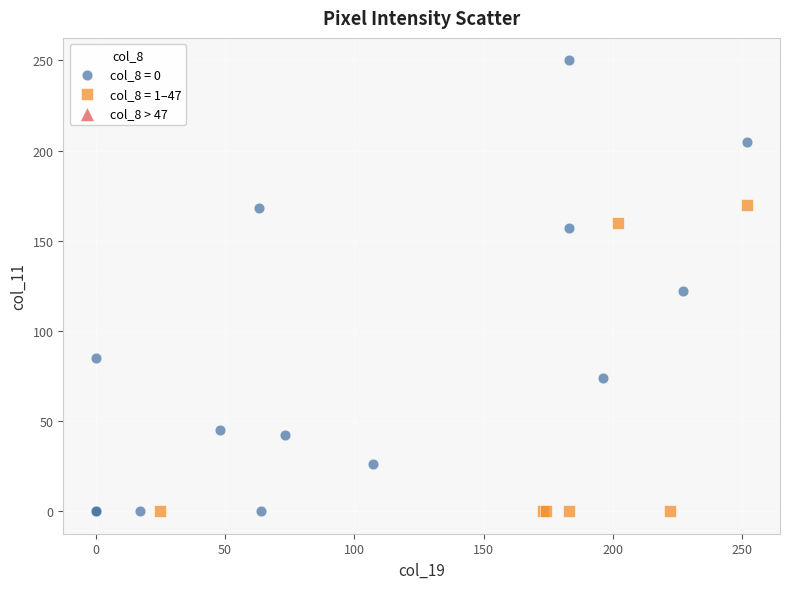

Which series has the widest spread of Y values?

col_8 = 0